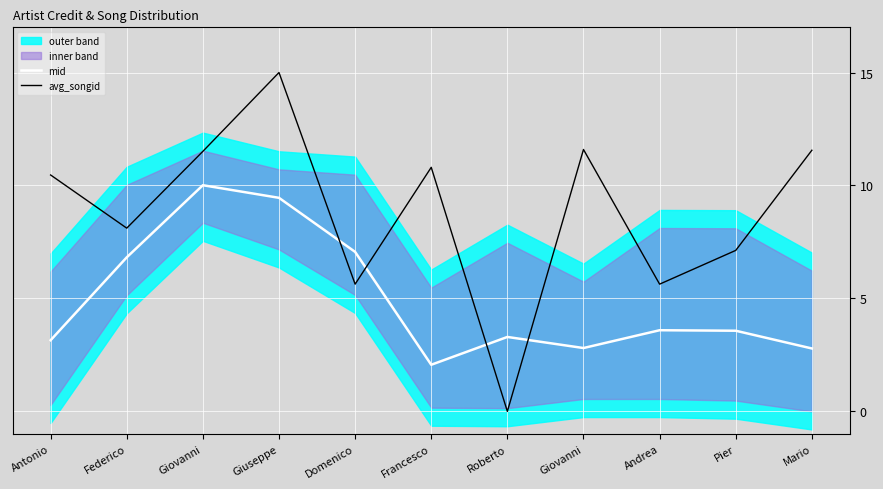

What is the difference between the maximum and second lowest values in the mid series?

7.2